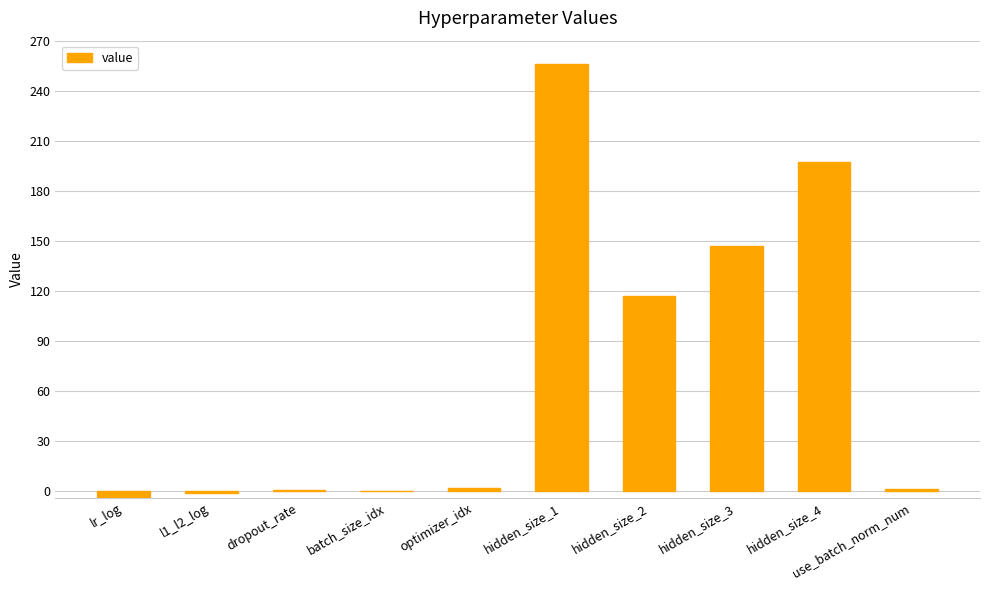

The value at hidden_size_3 is 147.0. True or false?

True